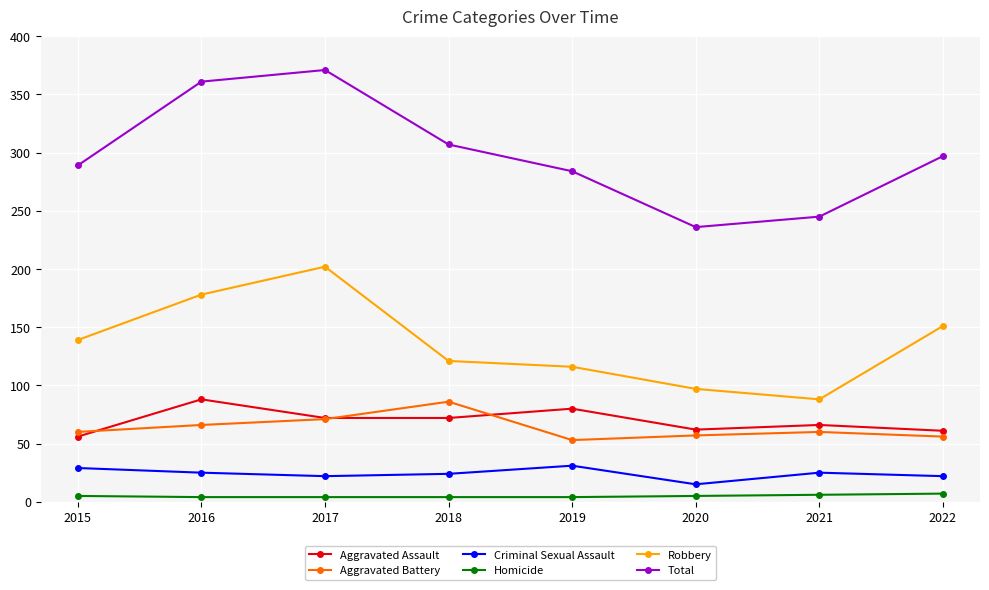

At how many categories does at least one series exceed 191?

8